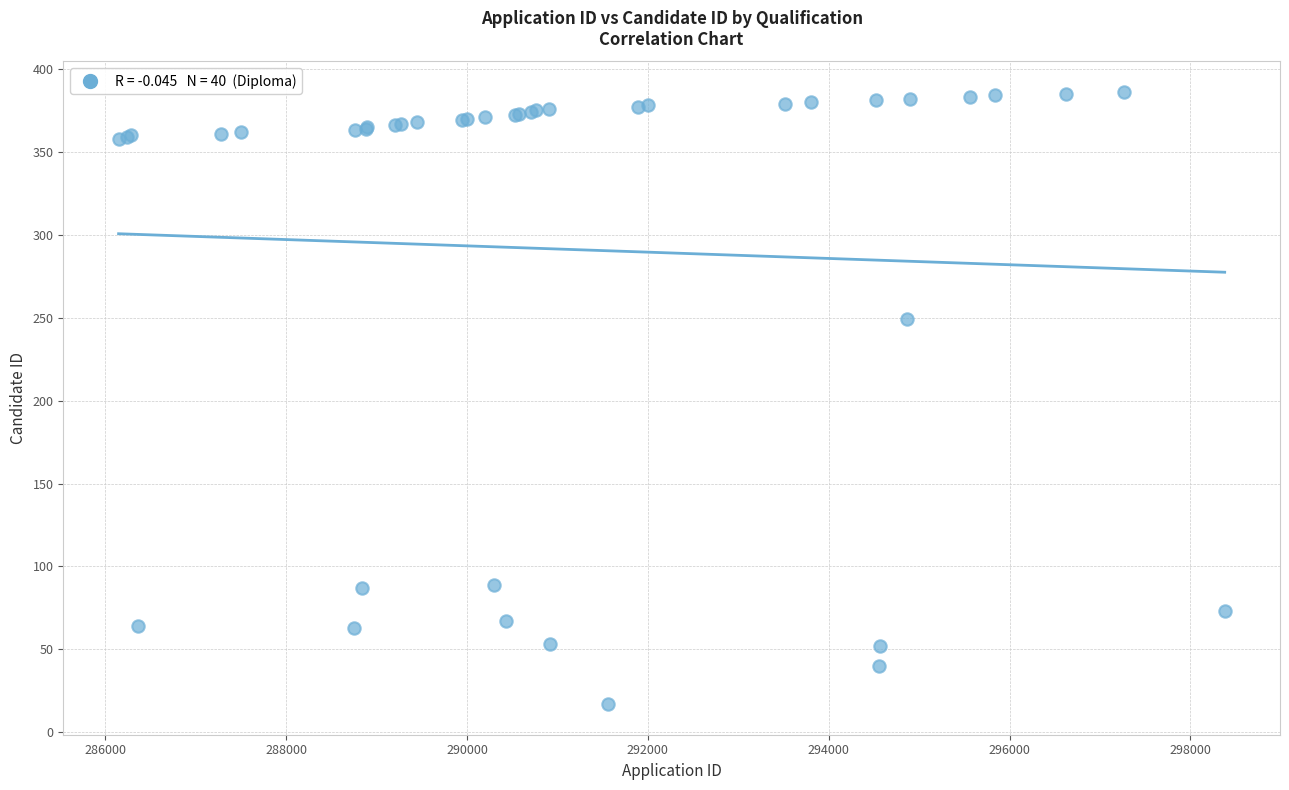

What Y value in the scatter plot is closest to 201?

249